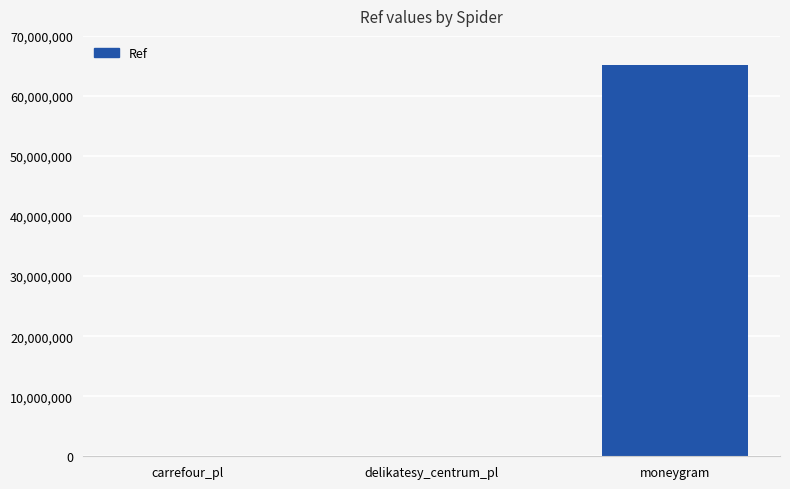

What is the greatest value displayed?

65077748